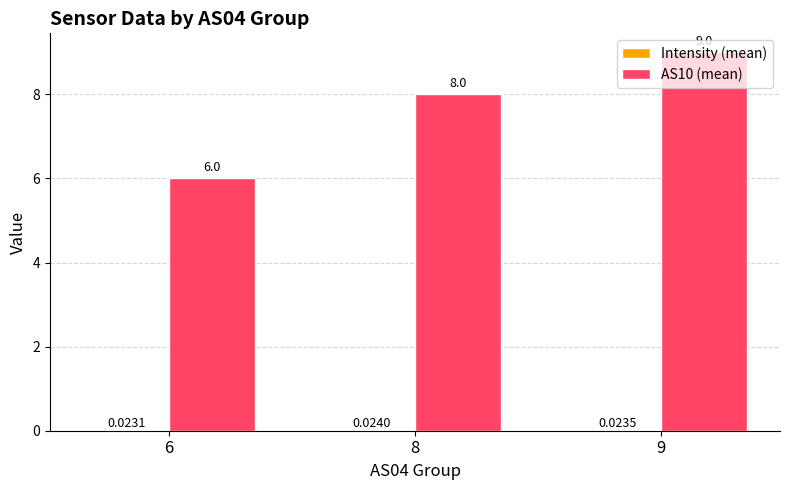

How many distinct data groups are displayed?

2